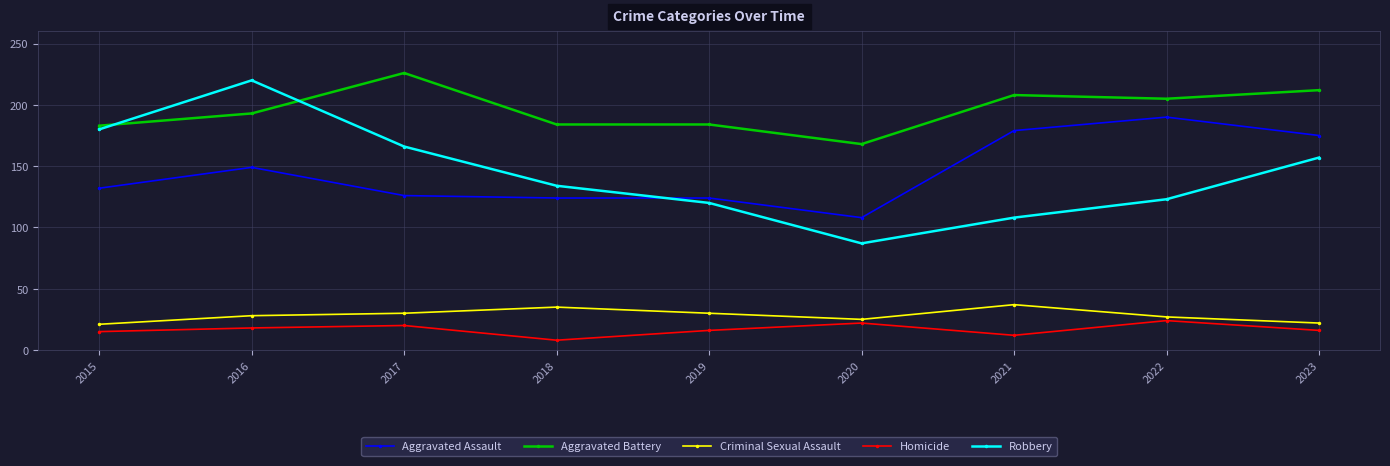

The Aggravated Assault series shows 108 at 2020. True or false?

True